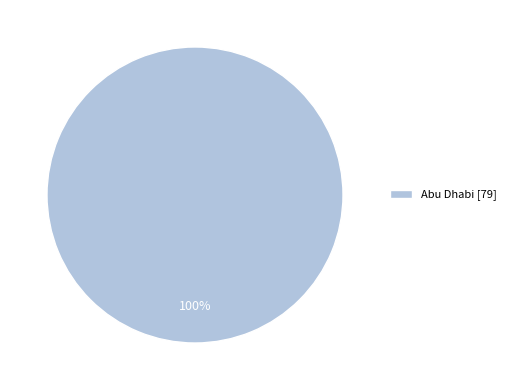

To the nearest percent, what percentage of the pie is Abu Dhabi [79]?

100%